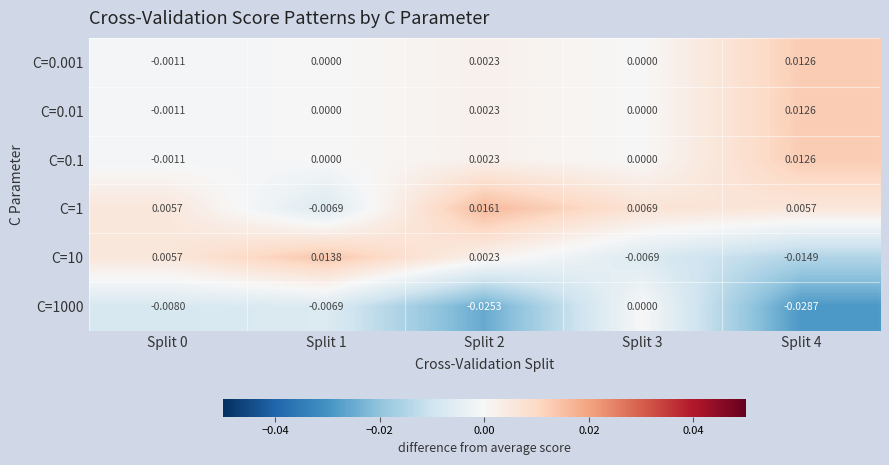

Is the value of C=10 at Split 3 greater than the value of C=0.01 at Split 1?

No